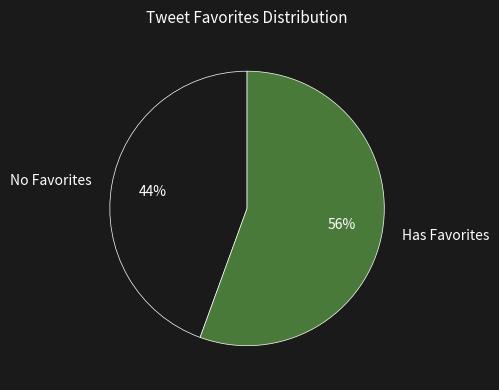

Combined, do Has Favorites and No Favorites account for over 50%?

Yes